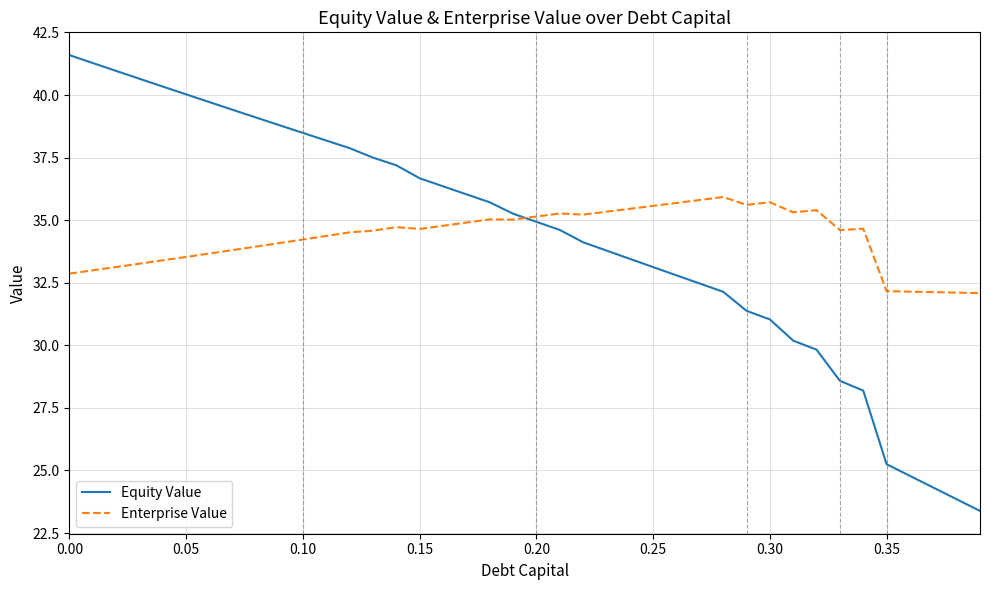

What is the difference between the maximum and minimum values in the Enterprise Value series?

3.8